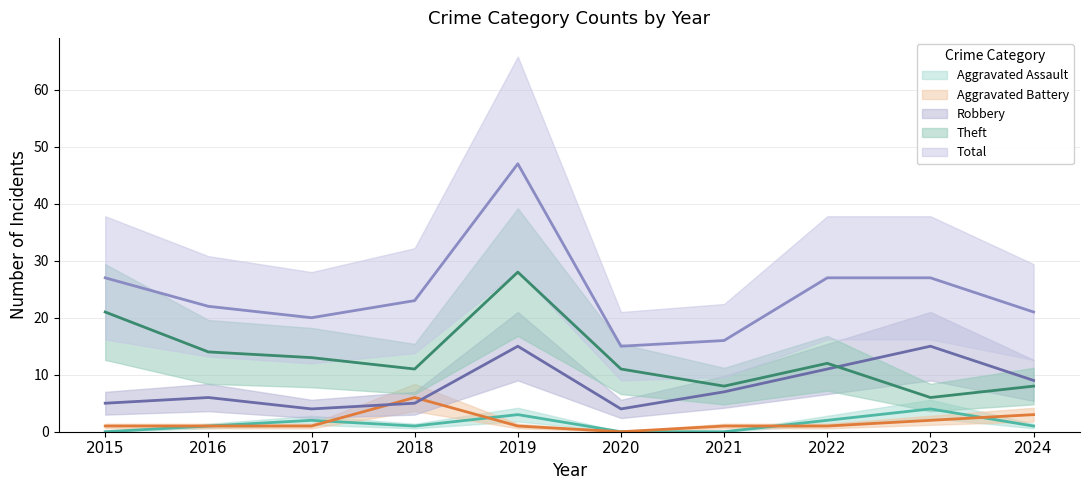

Which series has the widest spread of values?

Total